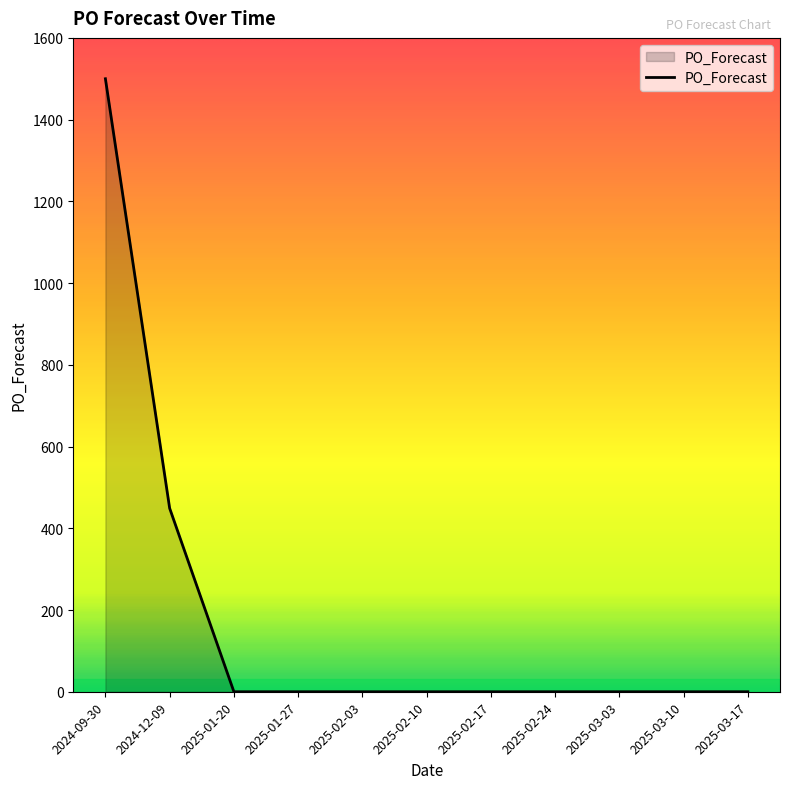

Is it true that the value at 2024-12-09 is 449?

True